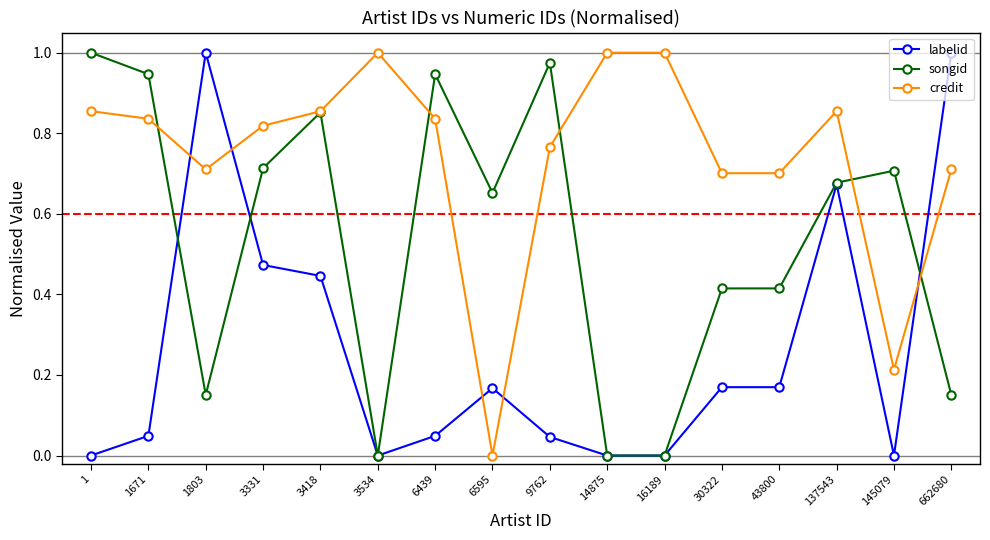

What are all the series names shown in the legend?

labelid, songid, credit